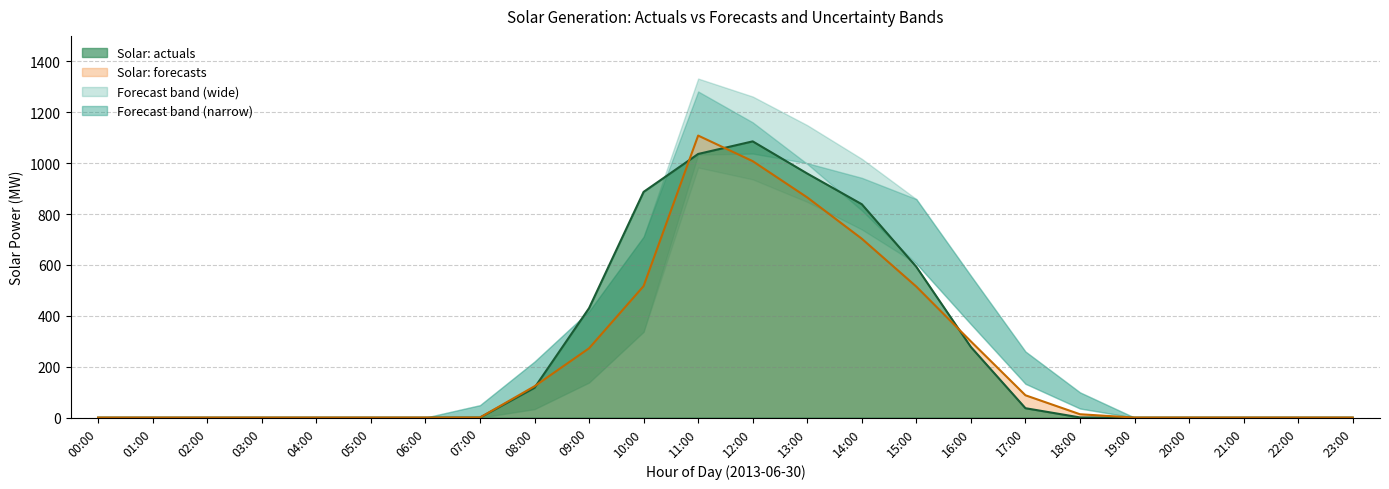

Reading left to right, transcribe all the data shown in this chart.

Solar: actuals: 00:00=0.0	01:00=0.0	02:00=0.0	03:00=0.0	04:00=0.0	05:00=0.0	06:00=0.0	07:00=0.1	08:00=117.3	09:00=430.1	10:00=887.0	11:00=1036.0	12:00=1085.5	13:00=959.1	14:00=838.5	15:00=592.4	16:00=277.4	17:00=36.9	18:00=0.6	19:00=0.0	20:00=0.0	21:00=0.0	22:00=0.0	23:00=0.0
Solar: forecasts: 00:00=0.0	01:00=0.0	02:00=0.0	03:00=0.0	04:00=0.0	05:00=0.0	06:00=0.0	07:00=0.3	08:00=123.1	09:00=272.4	10:00=516.7	11:00=1108.3	12:00=1007.7	13:00=865.2	14:00=703.0	15:00=514.7	16:00=299.4	17:00=87.7	18:00=13.2	19:00=0.0	20:00=0.0	21:00=0.0	22:00=0.0	23:00=0.0
Solar: quickhigh_diverse3: 00:00=0.0	01:00=0.0	02:00=0.0	03:00=0.0	04:00=0.0	05:00=0.0	06:00=0.0	07:00=48.8	08:00=220.1	09:00=417.9	10:00=710.7	11:00=1281.5	12:00=1160.3	13:00=997.0	14:00=814.1	15:00=605.1	16:00=367.2	17:00=132.9	18:00=35.7	19:00=0.0	20:00=0.0	21:00=0.0	22:00=0.0	23:00=0.0
Solar: quickhigh_diverse4: 00:00=0.0	01:00=0.0	02:00=0.0	03:00=0.0	04:00=0.0	05:00=0.0	06:00=0.0	07:00=48.8	08:00=220.1	09:00=417.9	10:00=710.7	11:00=1332.2	12:00=1261.7	13:00=1149.1	14:00=1016.9	15:00=858.6	16:00=557.3	17:00=259.7	18:00=99.1	19:00=0.0	20:00=0.0	21:00=0.0	22:00=0.0	23:00=0.0
Solar: quicklow_diverse3: 00:00=0.0	01:00=0.0	02:00=0.0	03:00=0.0	04:00=0.0	05:00=0.0	06:00=0.0	07:00=0.0	08:00=33.4	09:00=137.9	10:00=337.4	11:00=982.9	12:00=936.2	13:00=847.7	14:00=739.4	15:00=605.1	16:00=367.2	17:00=132.9	18:00=35.7	19:00=0.0	20:00=0.0	21:00=0.0	22:00=0.0	23:00=0.0
Solar: quicklow_diverse4: 00:00=0.0	01:00=0.0	02:00=0.0	03:00=0.0	04:00=0.0	05:00=0.0	06:00=0.0	07:00=0.0	08:00=33.4	09:00=137.9	10:00=337.4	11:00=1033.6	12:00=1037.6	13:00=999.8	14:00=942.2	15:00=858.6	16:00=557.3	17:00=259.7	18:00=99.1	19:00=0.0	20:00=0.0	21:00=0.0	22:00=0.0	23:00=0.0